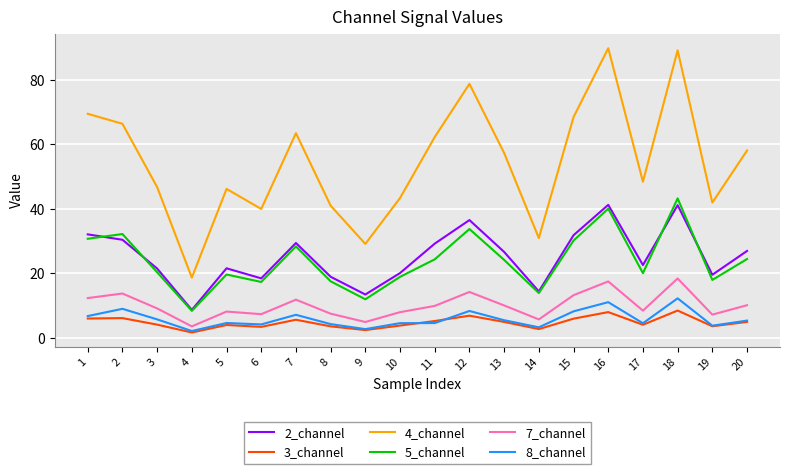

What is the total value across all series at 10?

98.9